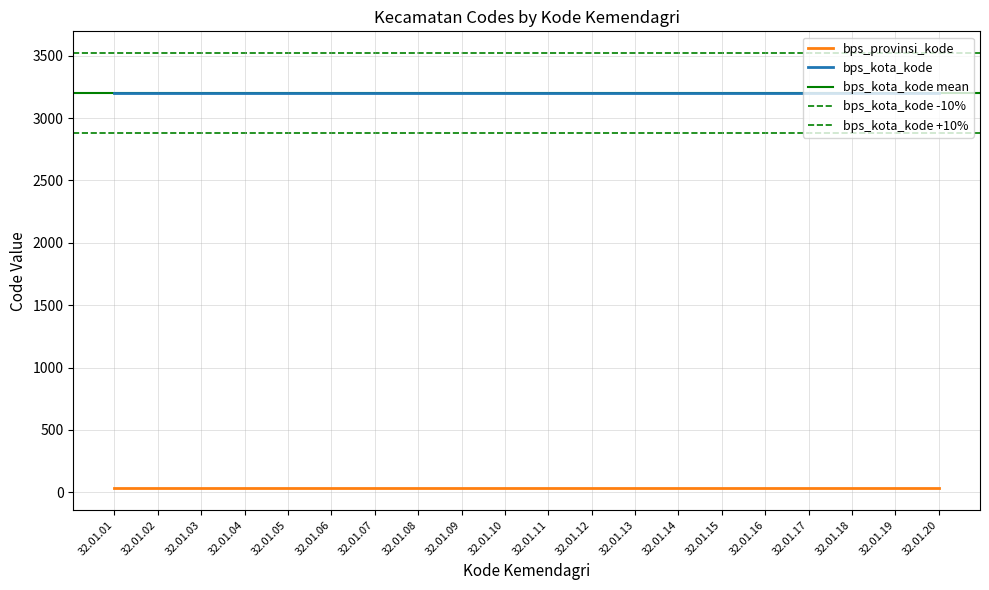

At how many categories does at least one series exceed 120?

20